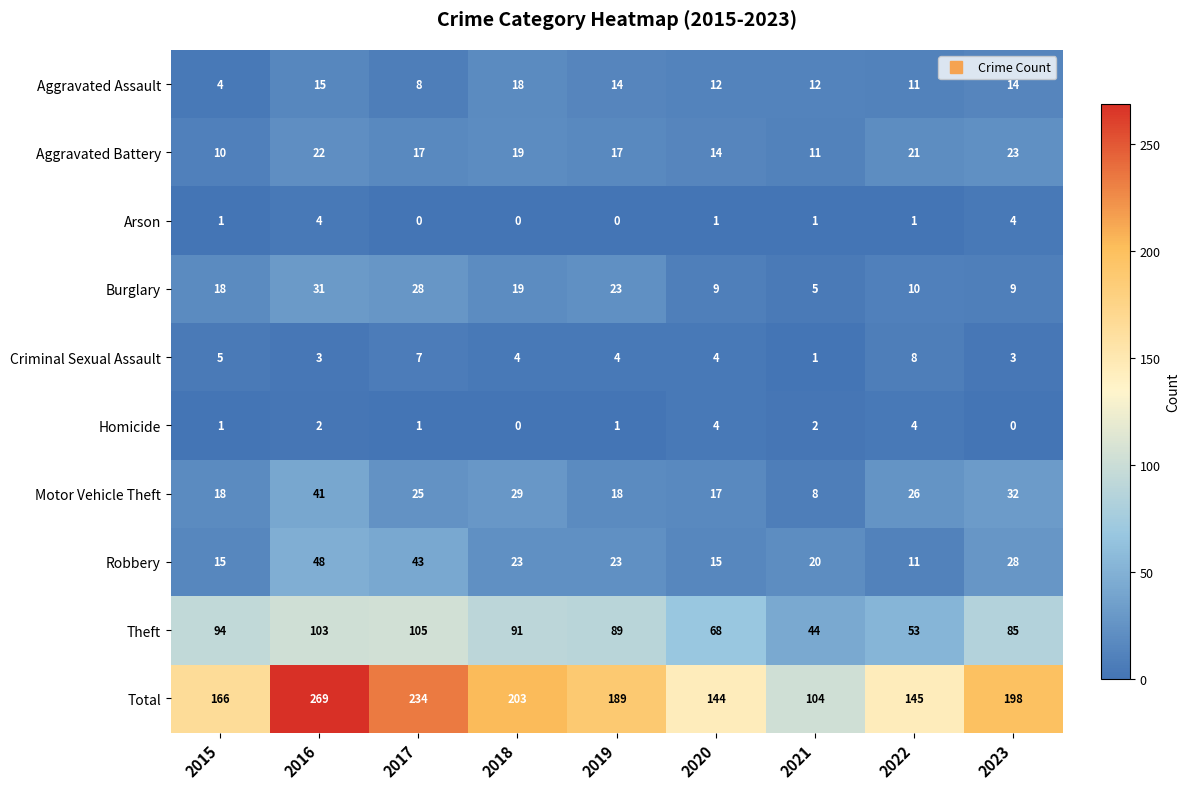

Which category has the lowest value in the Aggravated Battery series?

2015